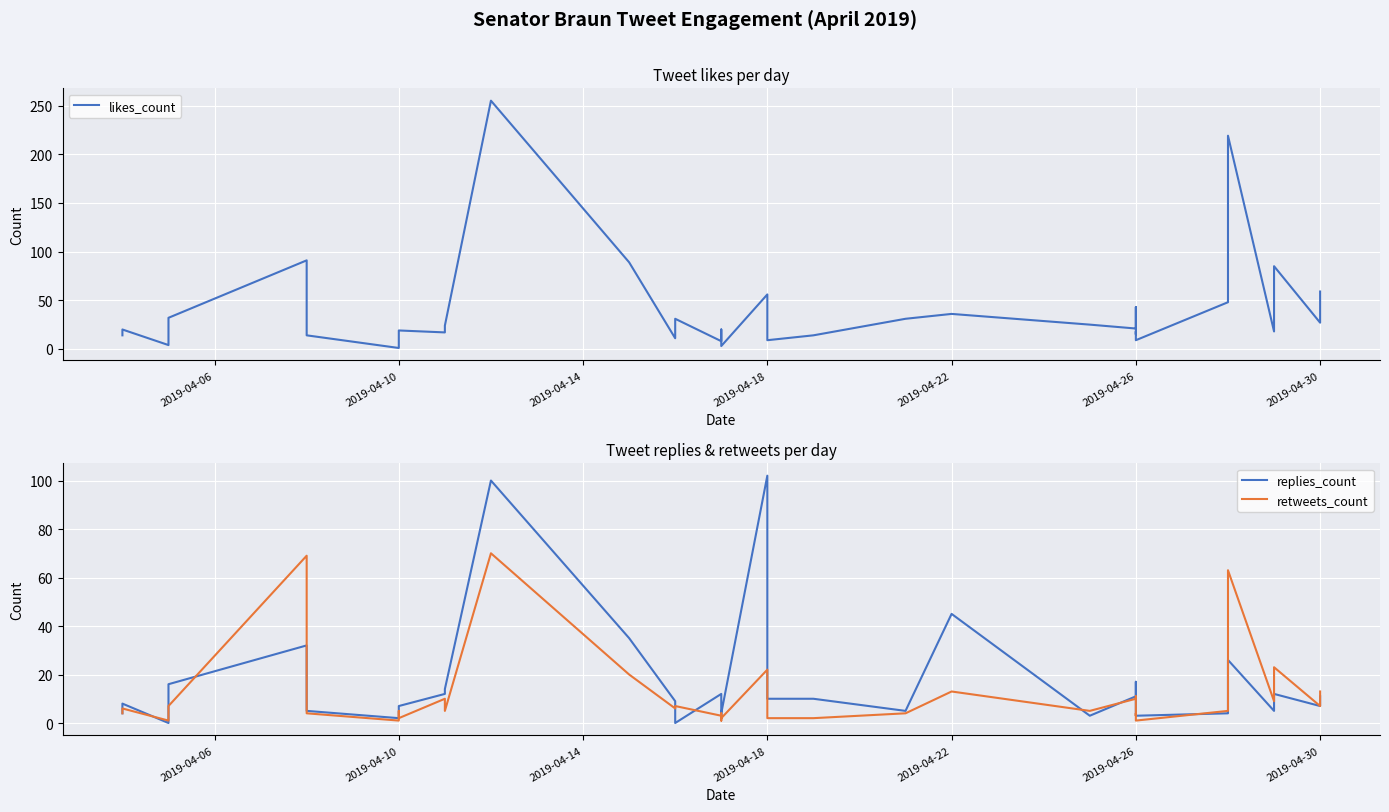

Which series has the largest total across all categories?

likes_count